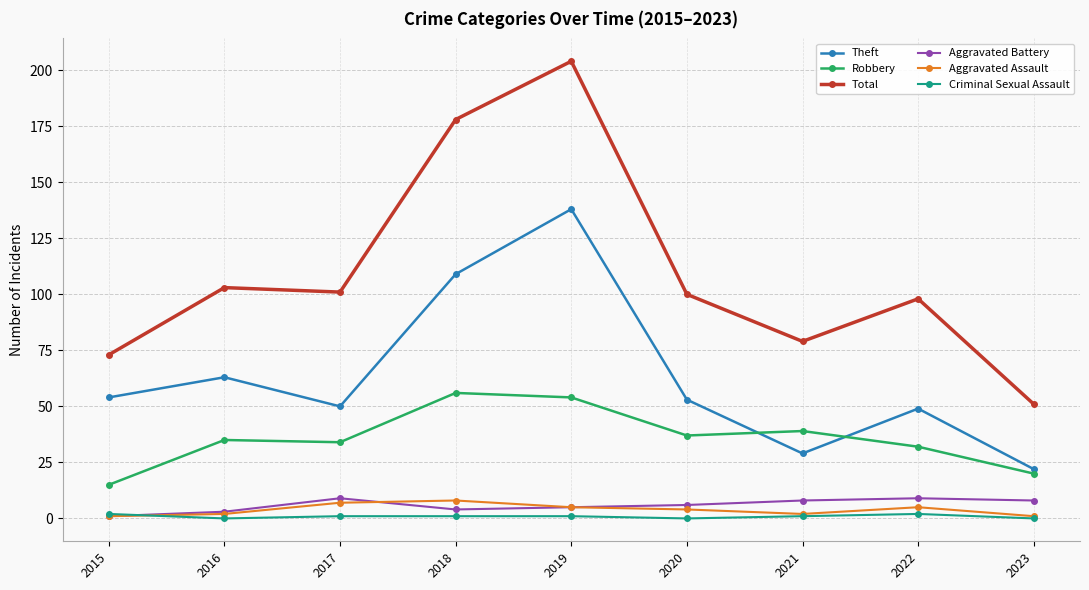

True or false: Total and Aggravated Battery cross at least once.

False